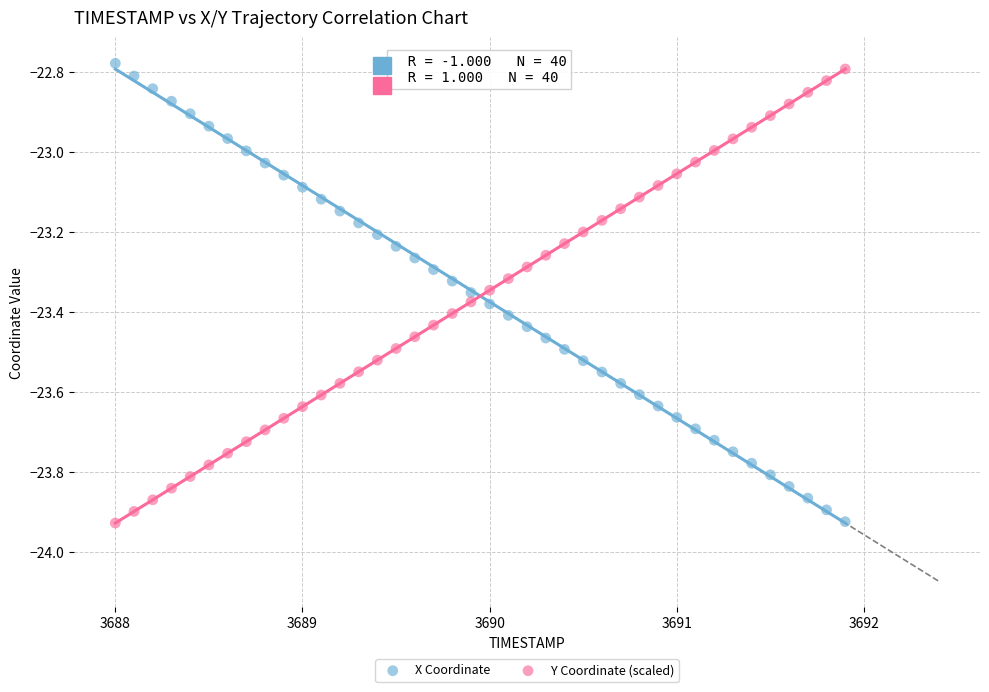

What is the X range (max minus min) for the scatter plot?

3.9